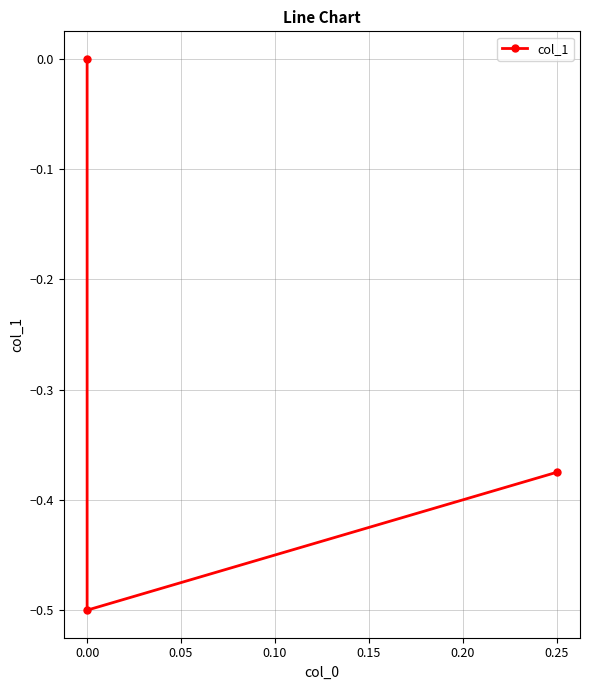

Is this an area chart (filled region under the line)?

No